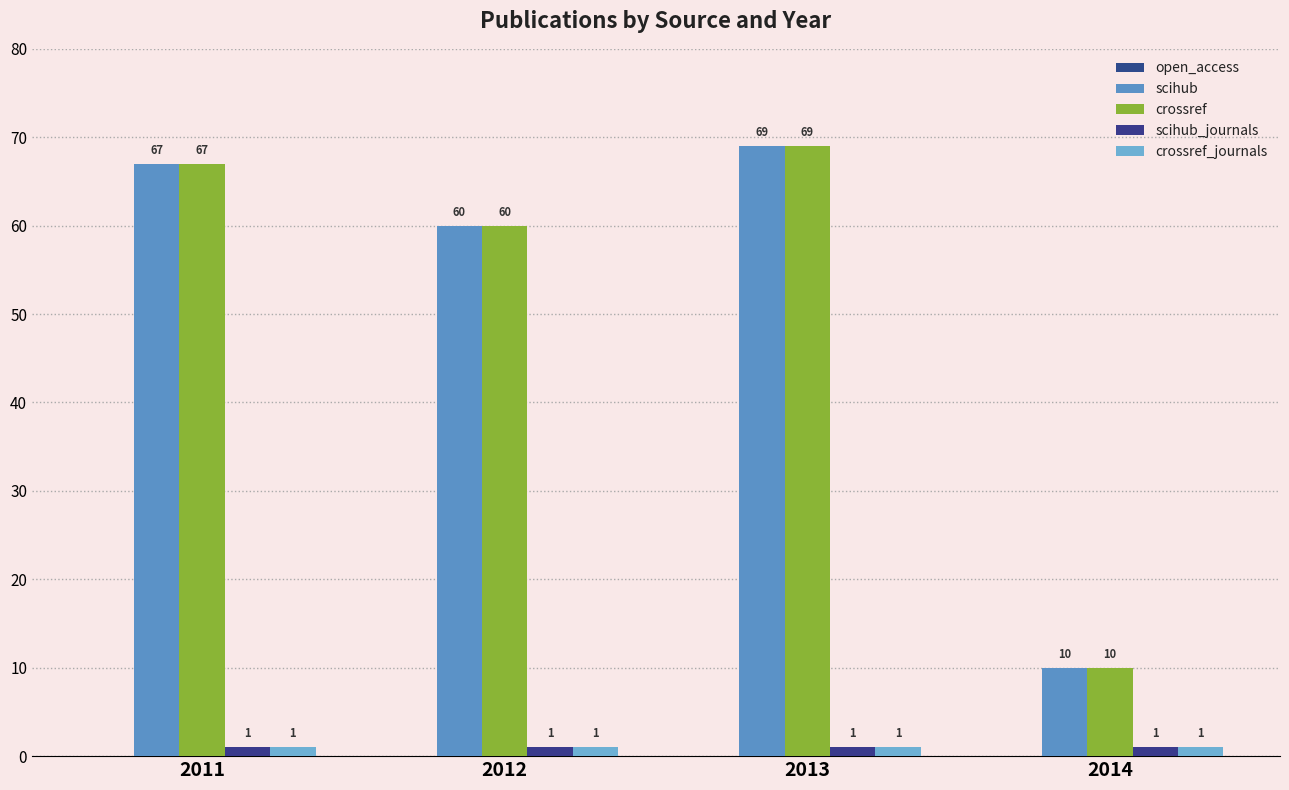

Does the chart contain stacked bars?

No